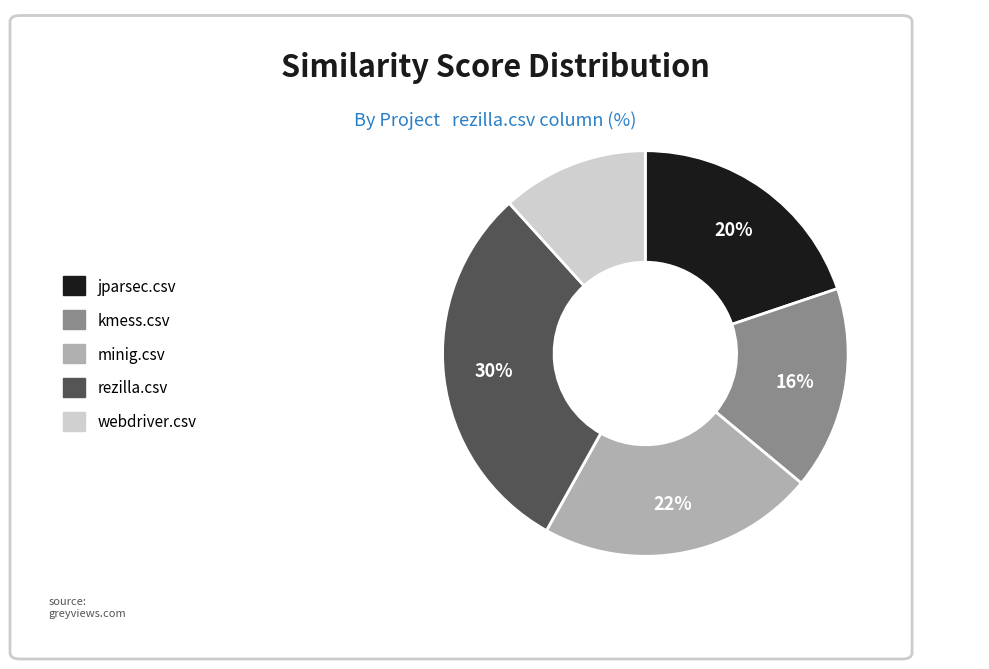

True or false: kmess.csv accounts for 16% of the total.

True